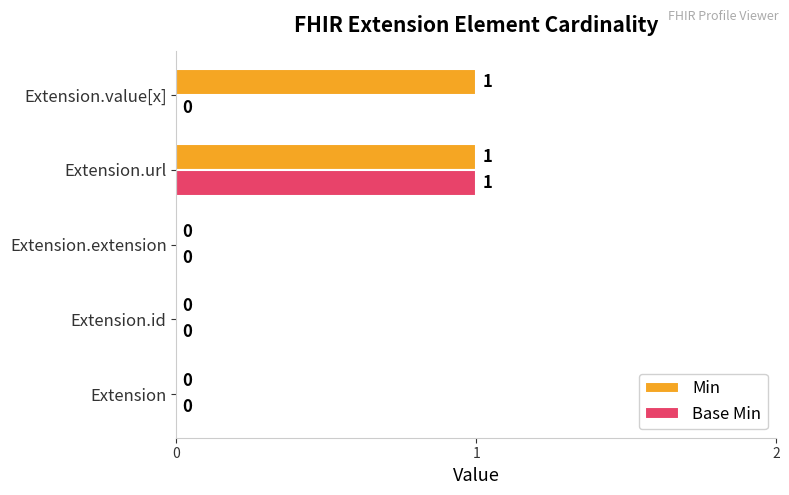

At which category is the sum across all series the highest?

Extension.url